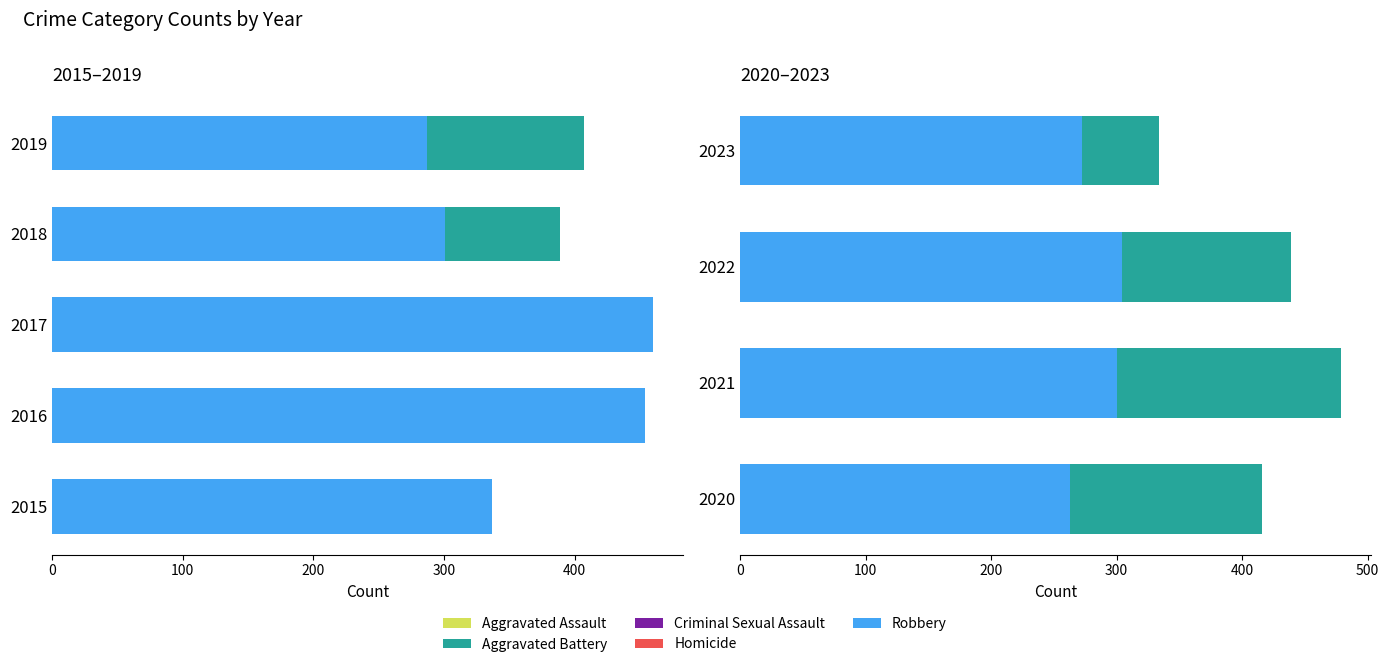

Where is Aggravated Assault nearest to the value 301?

2022